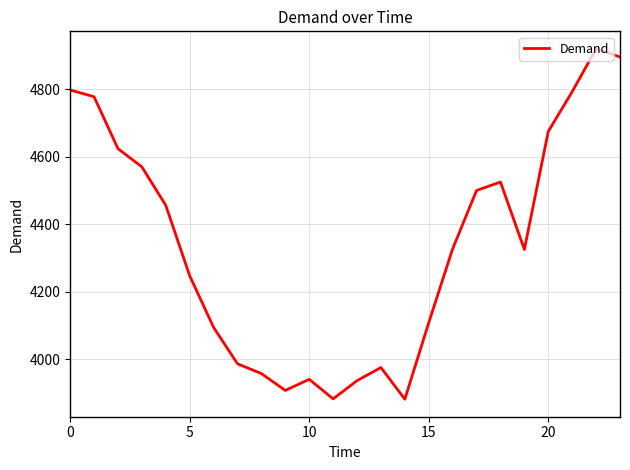

What is the maximum value shown in the chart?

4920